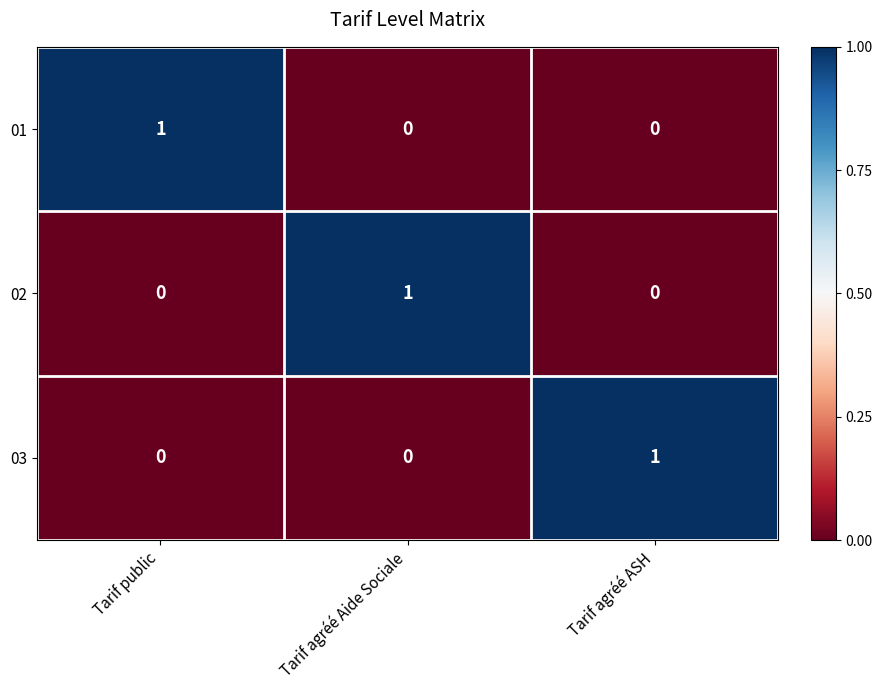

Is it true that 02 equals 0 at Tarif agréé ASH?

True